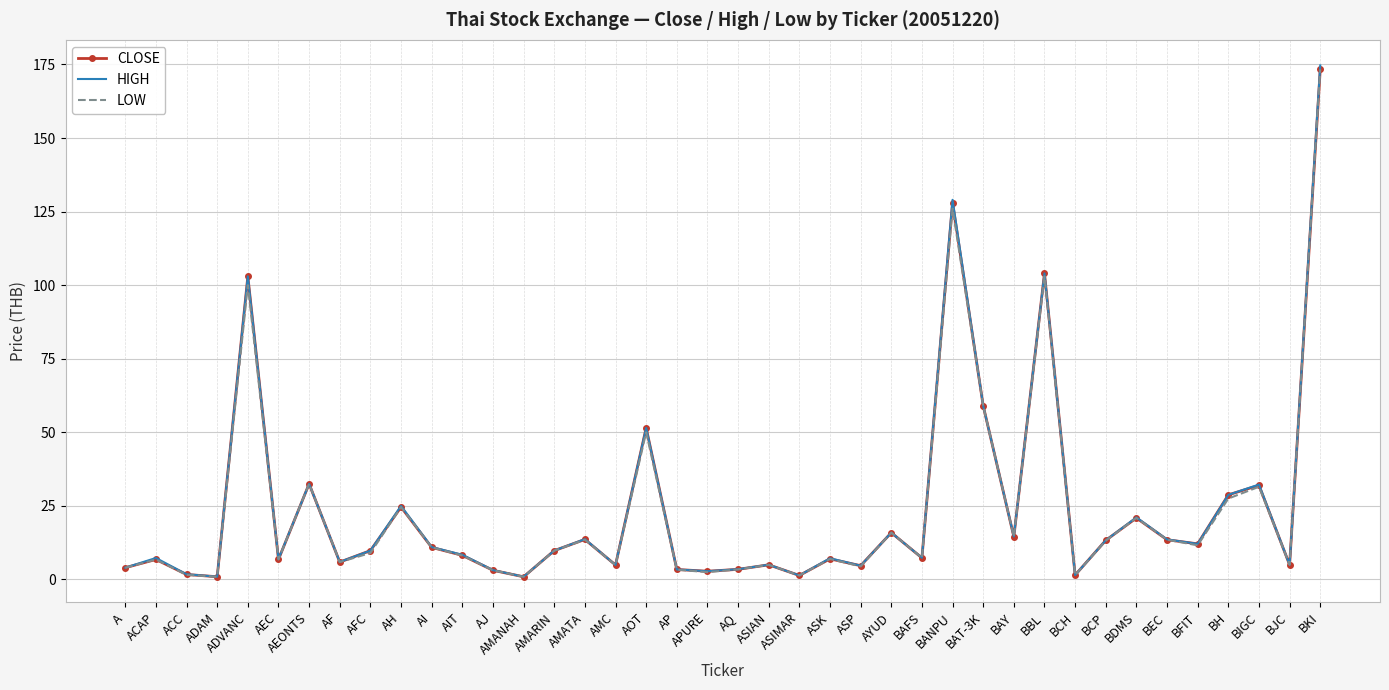

True or false: LOW has a value of 27.5 at BH.

True